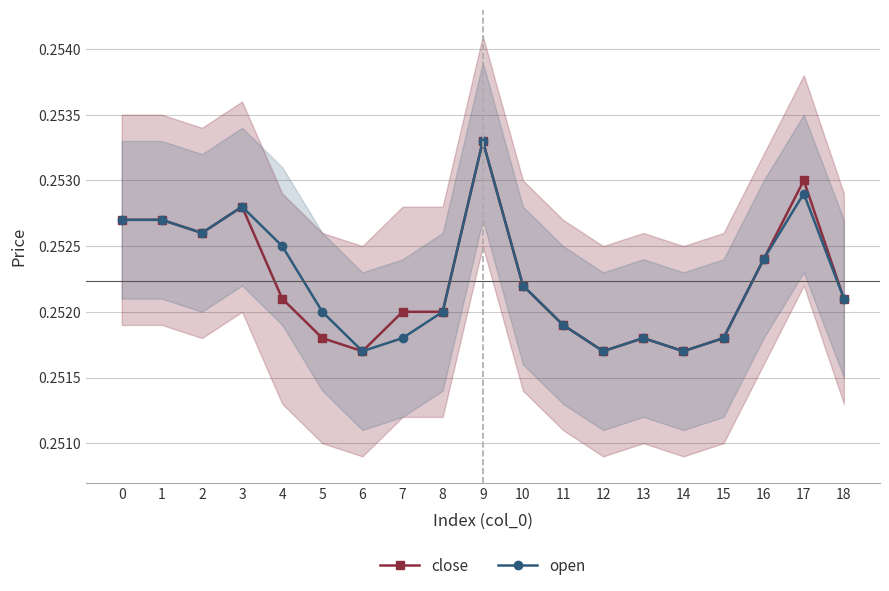

Where is close nearest to the value 0?

6